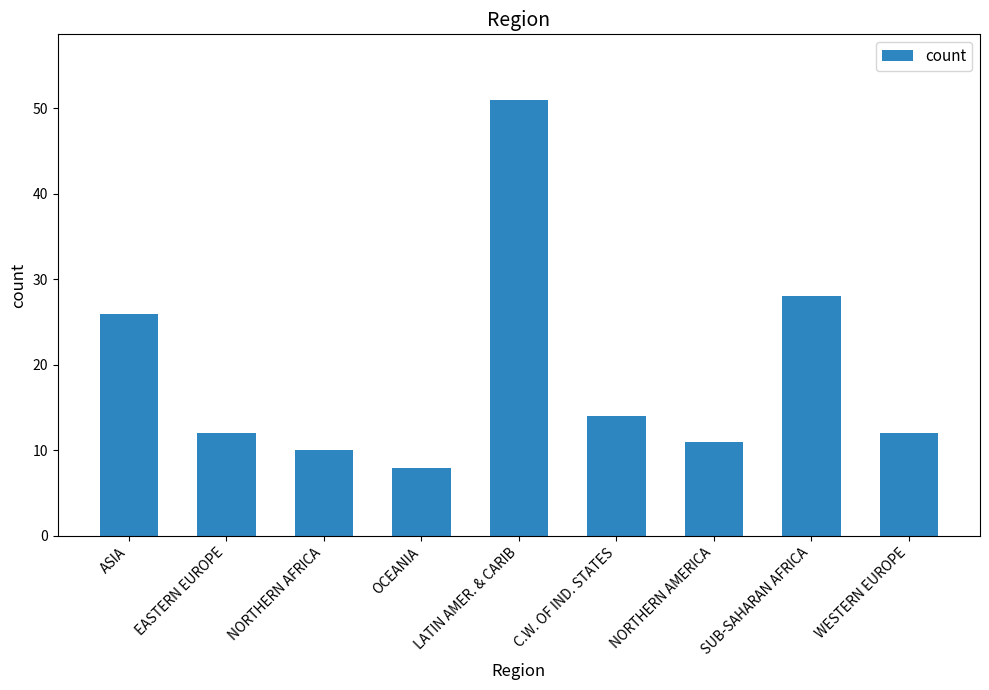

What is the difference between the values at LATIN AMER. & CARIB and ASIA?

25